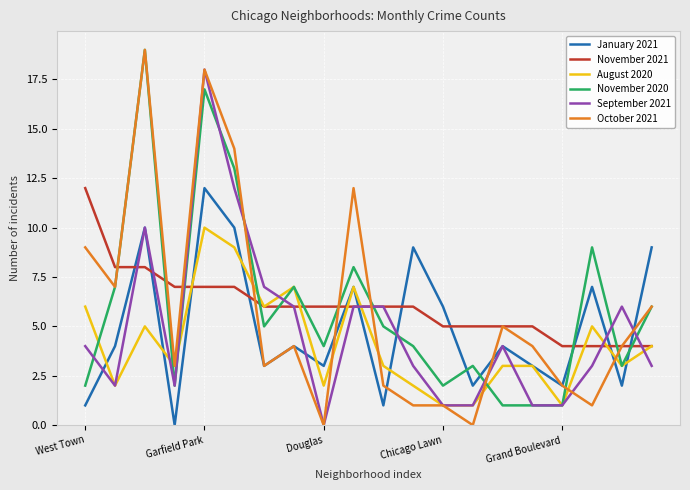

How many times do November 2021 and January 2021 cross each other?

11